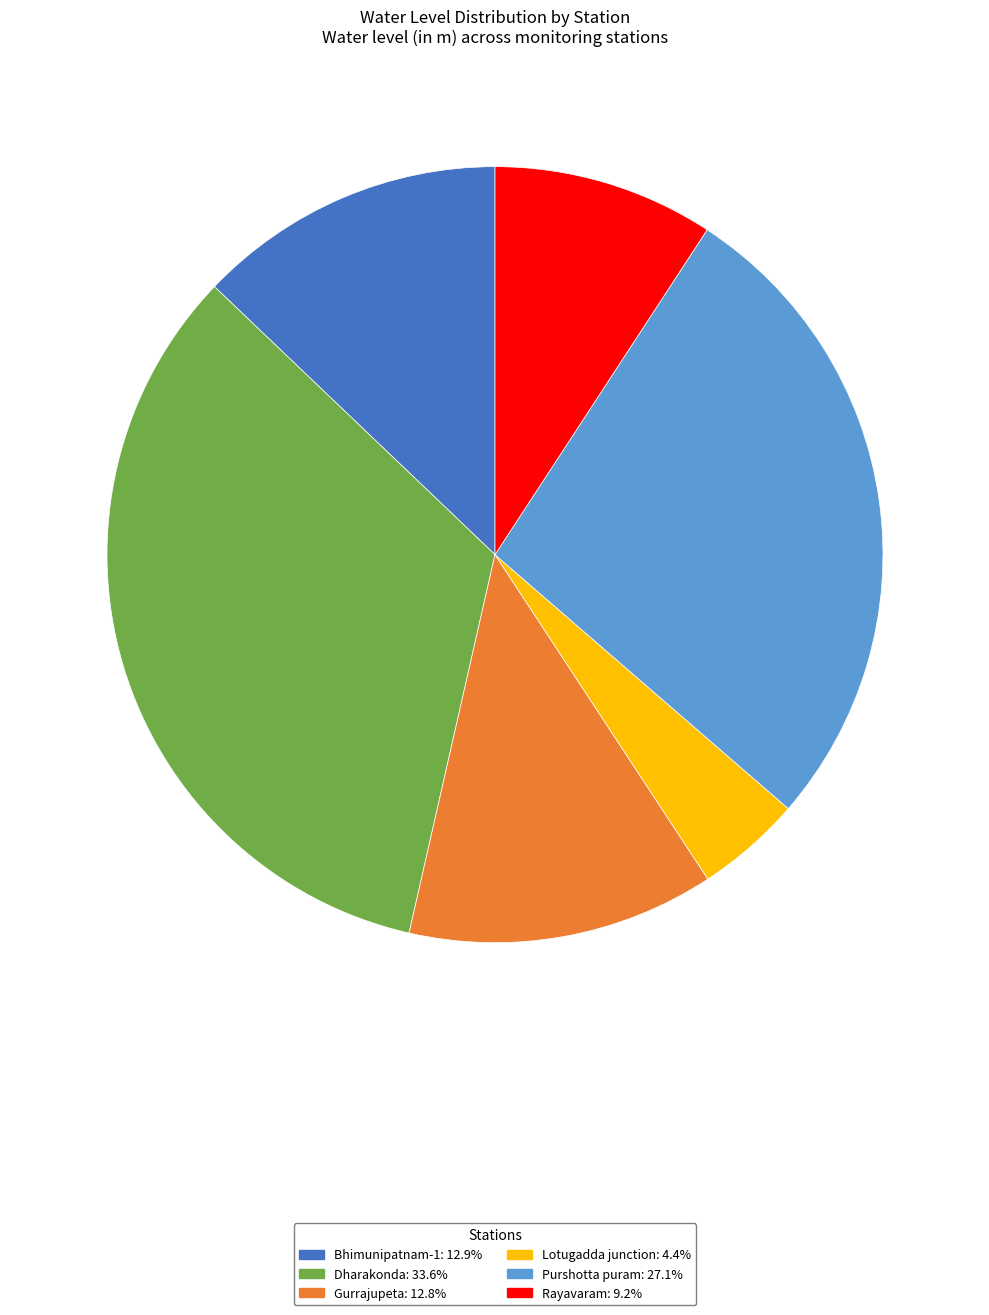

Which has a higher value, Lotugadda junction or Dharakonda?

Dharakonda